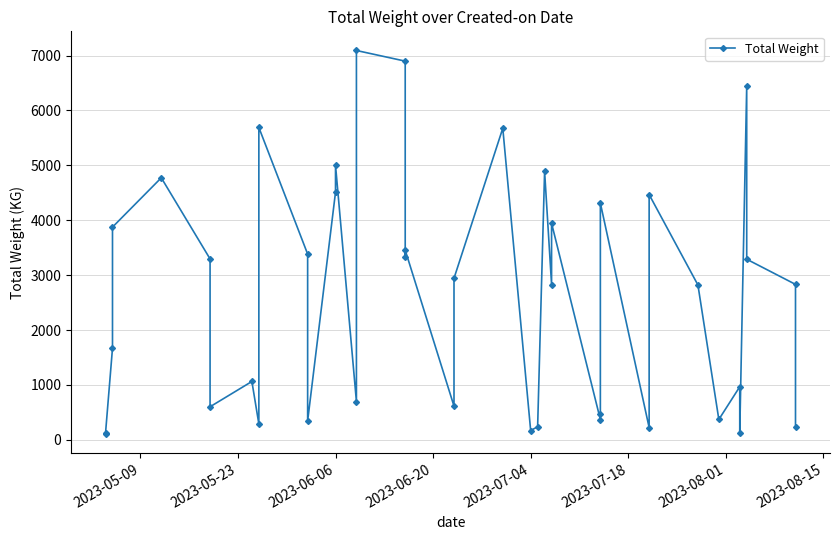

How many values are below 2832?

20